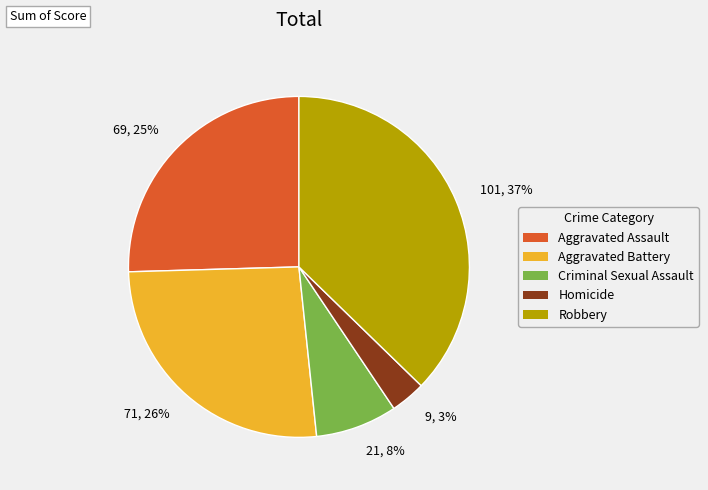

To the nearest percent, what percentage of the pie is 71, 26%?

26%